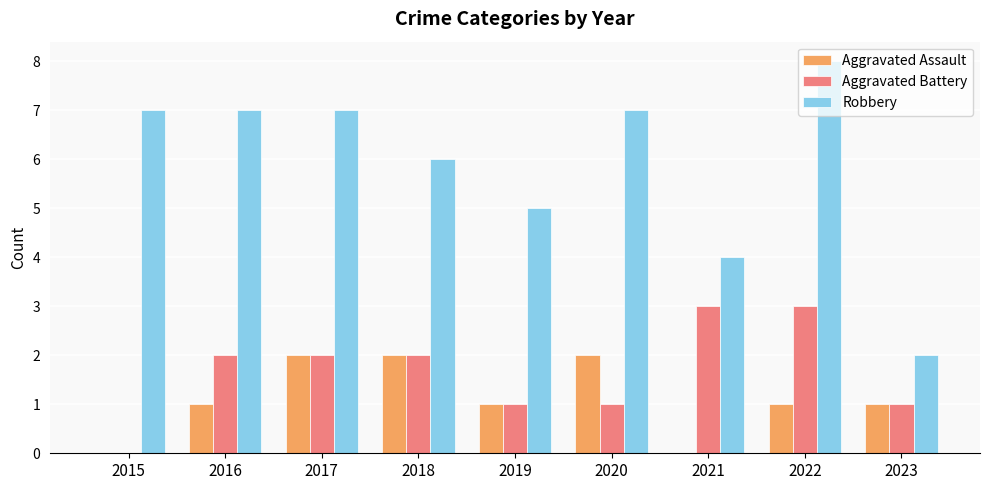

True or false: Aggravated Battery has a value of 2 at 2021.

False